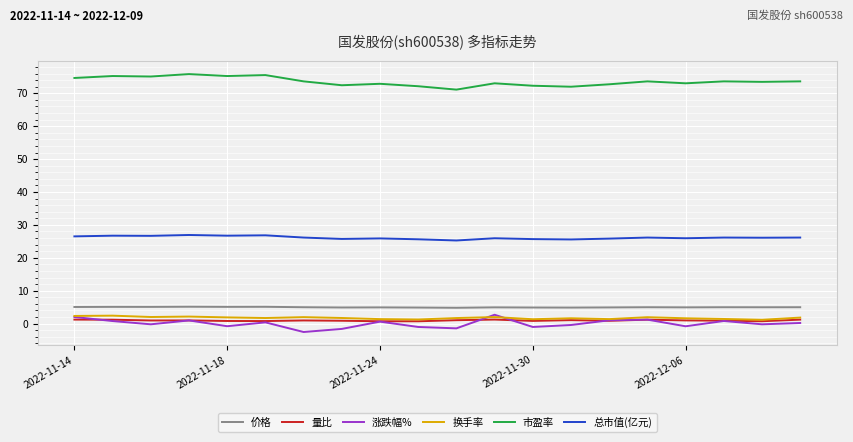

True or false: 价格 and 量比 intersect in this chart.

False